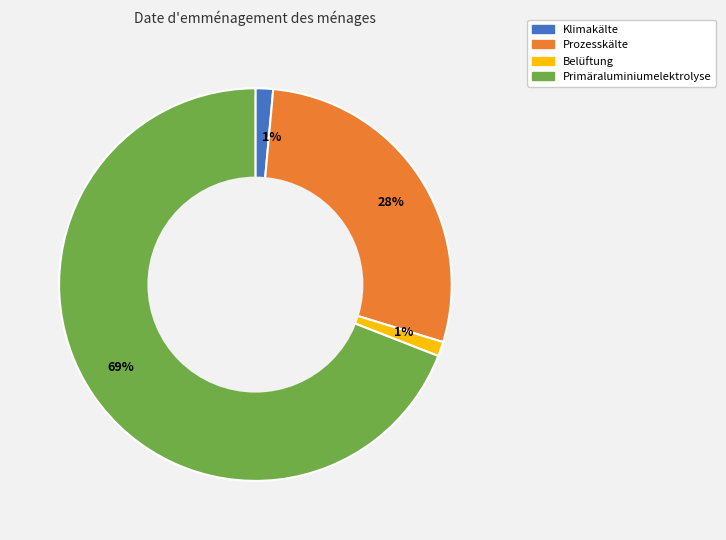

Is there a majority slice in this chart?

Yes